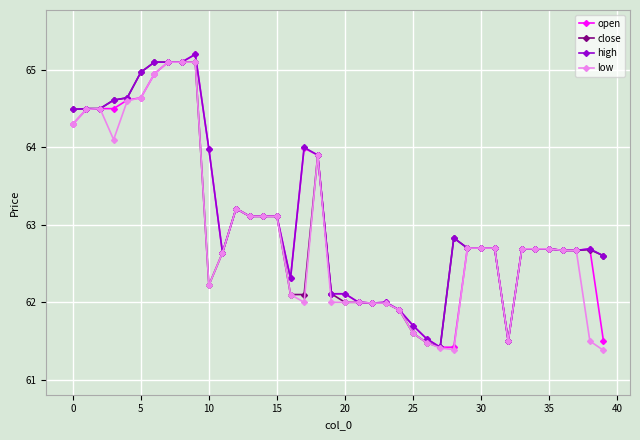

How many lines are shown in the chart?

4